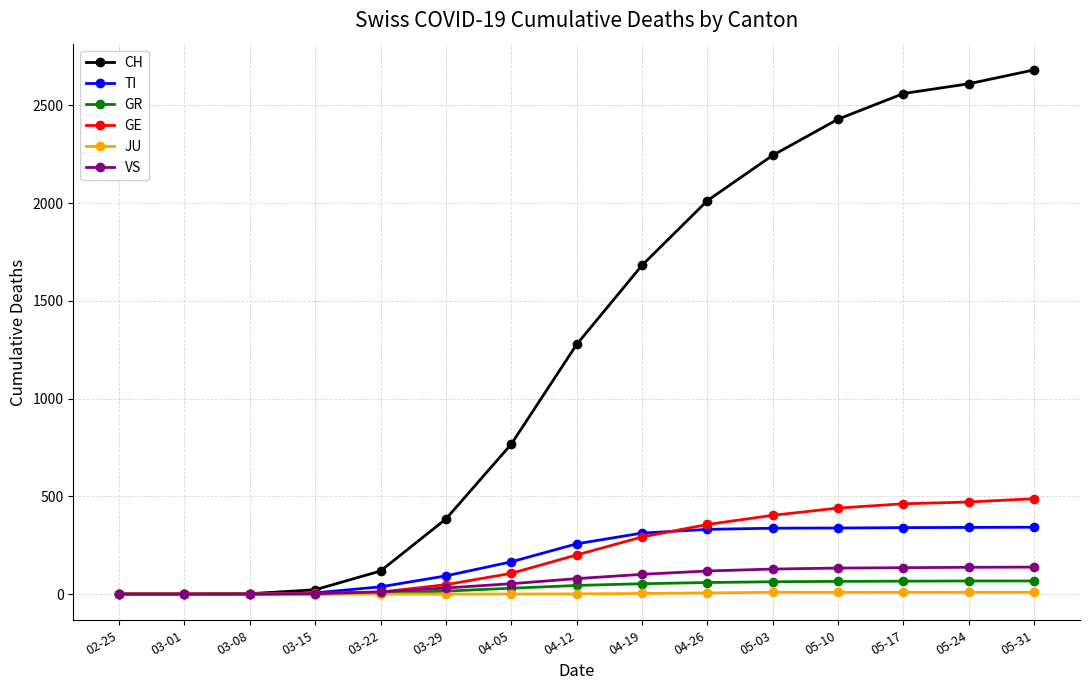

What is the label of the 10th point from the left?

04-26